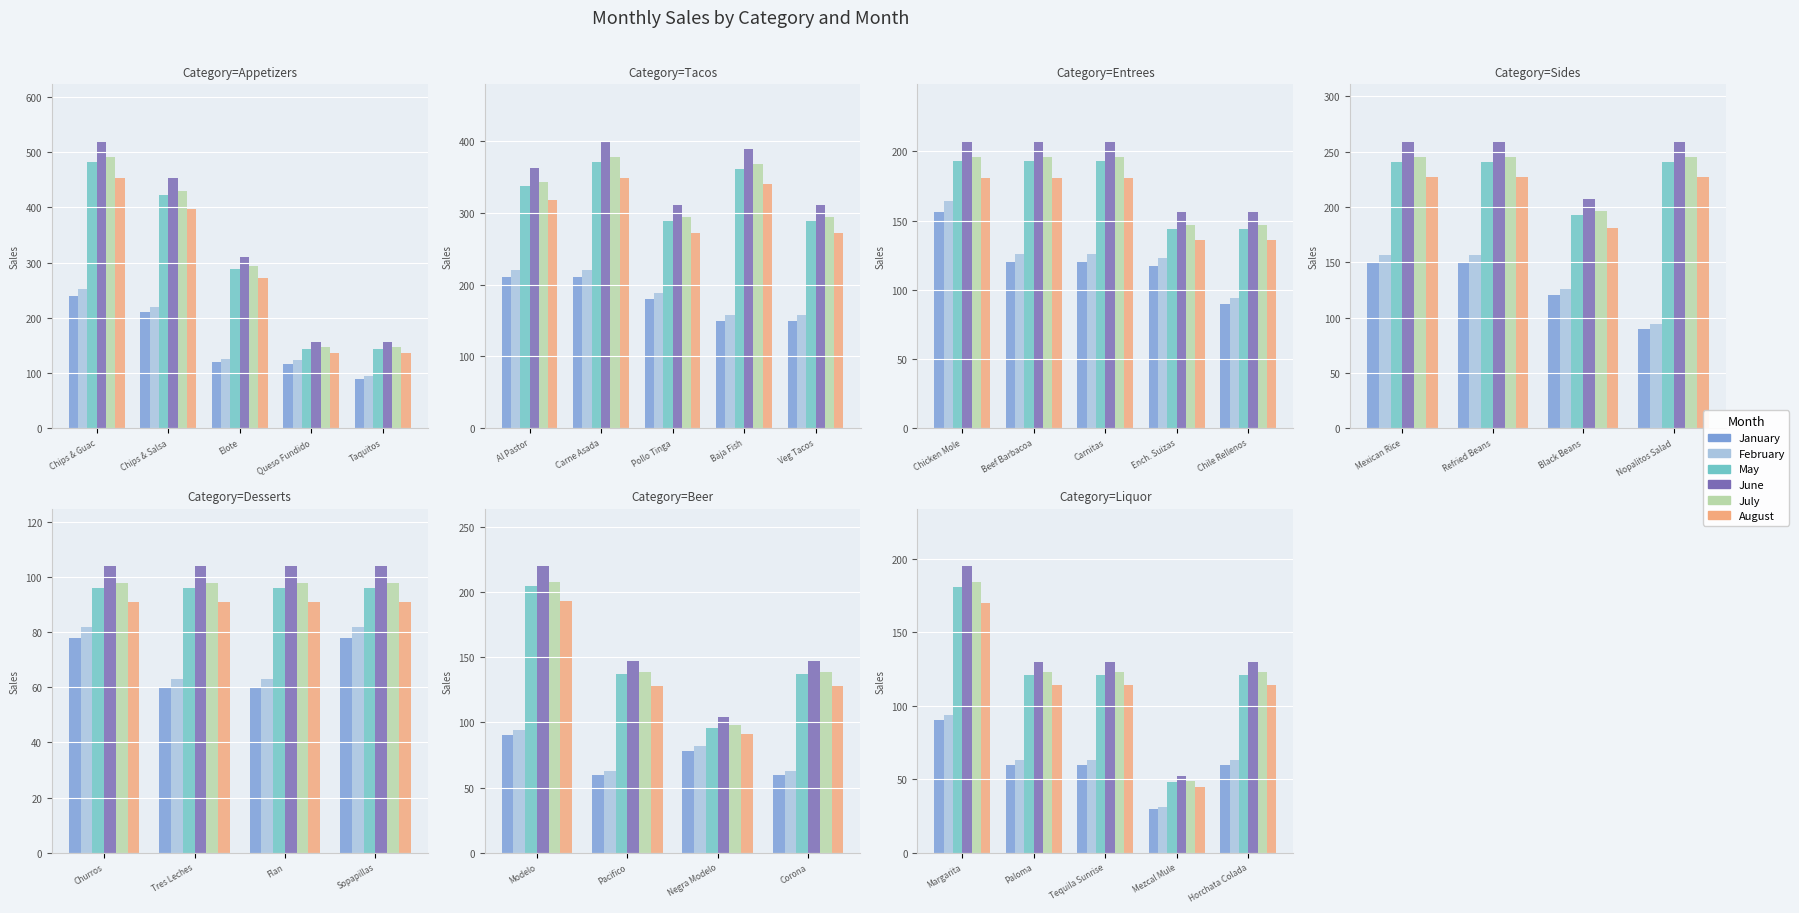

Is the value of August at Tequila Sunrise greater than the value of May at Paloma?

No